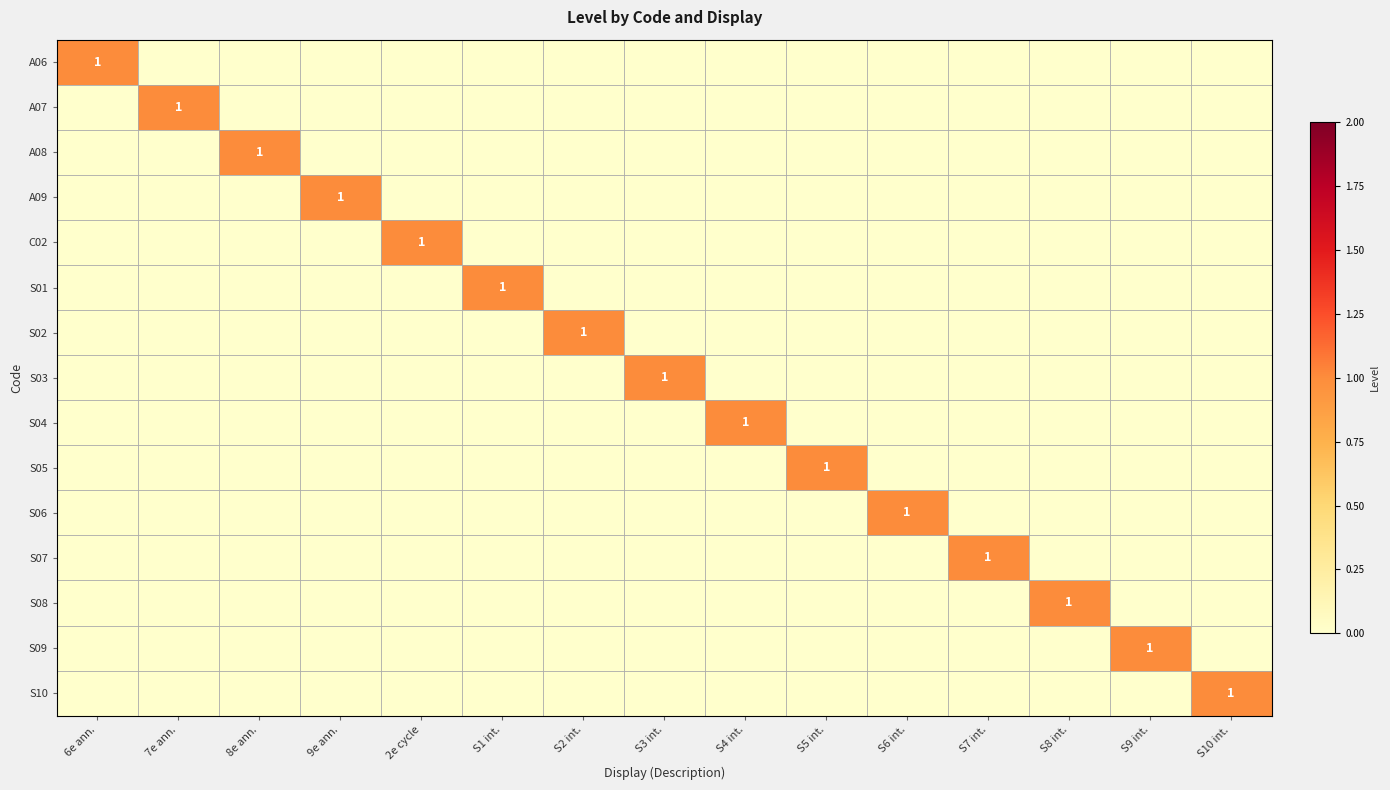

At which category does the chart reach its minimum across all series?

7e ann.